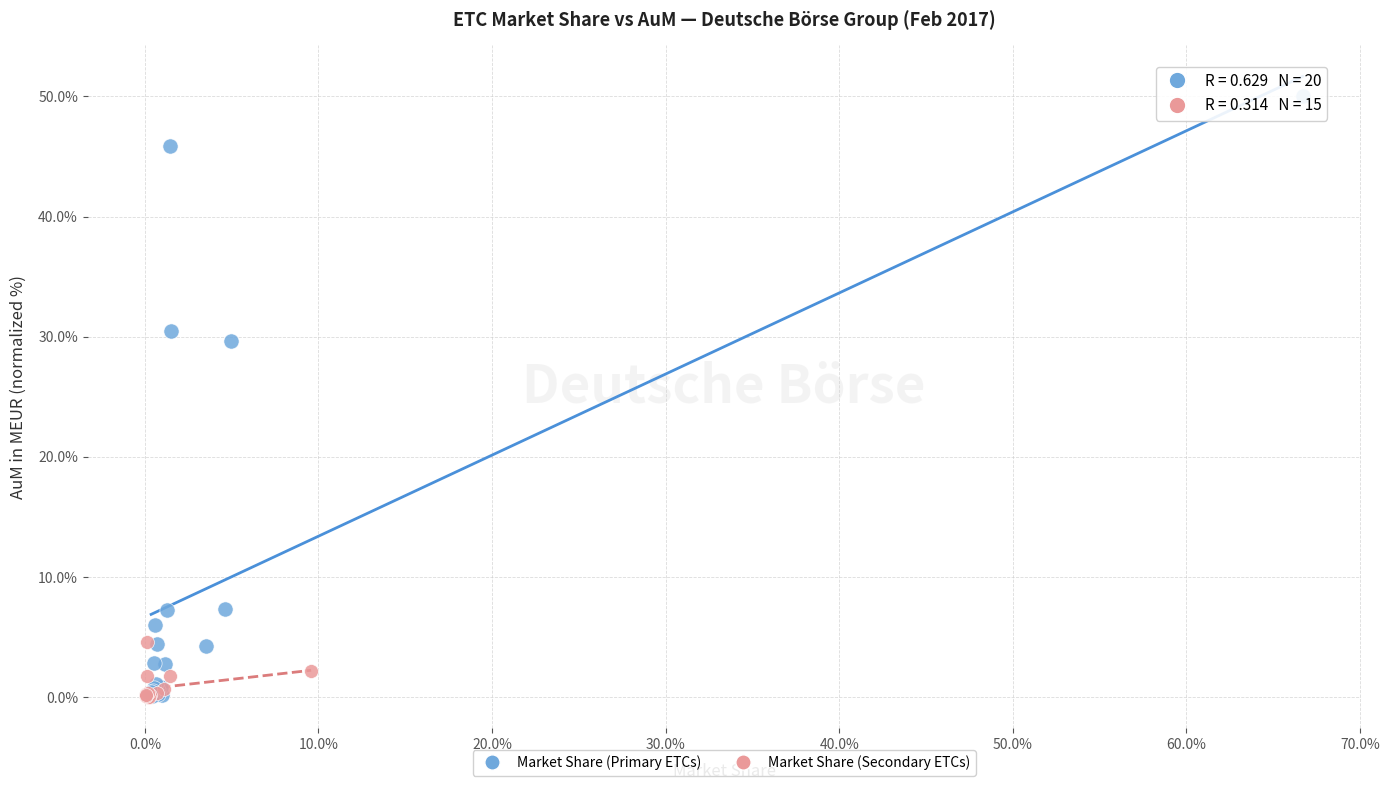

Which series has the widest spread of Y values?

Market Share (Primary ETCs)